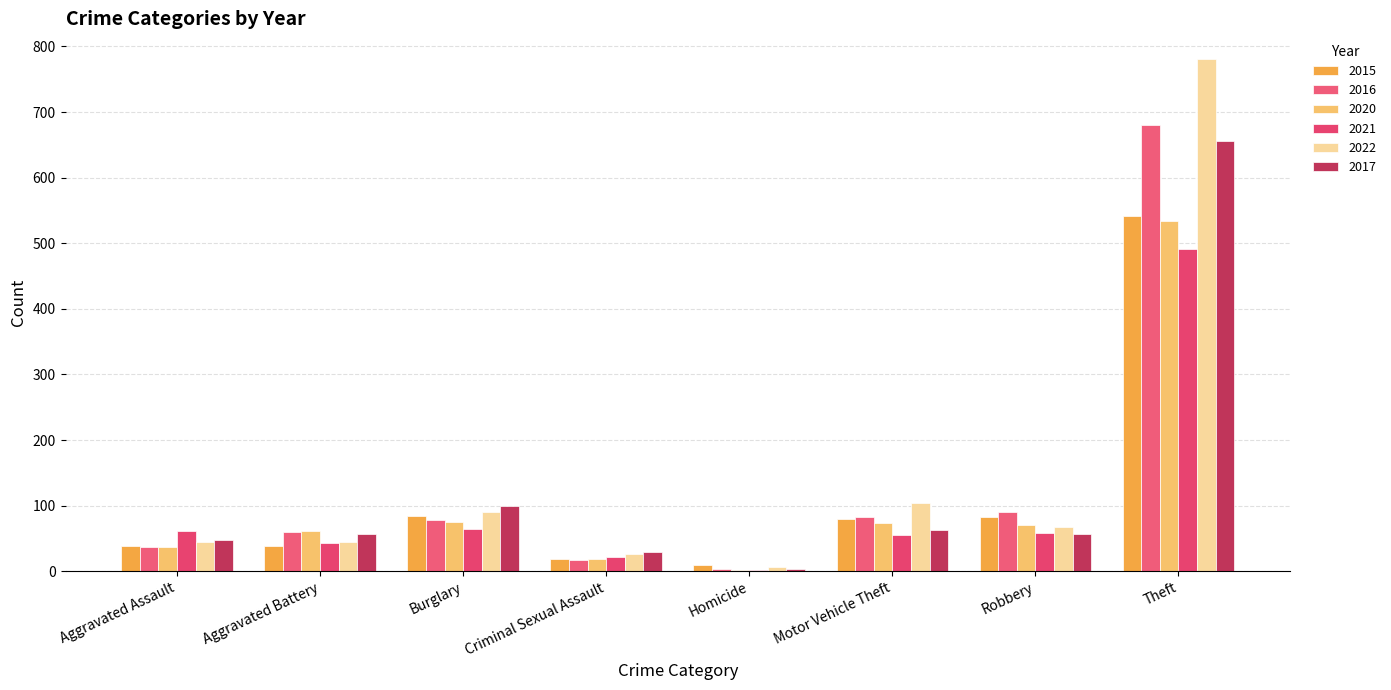

Count the number of categories in the chart.

8